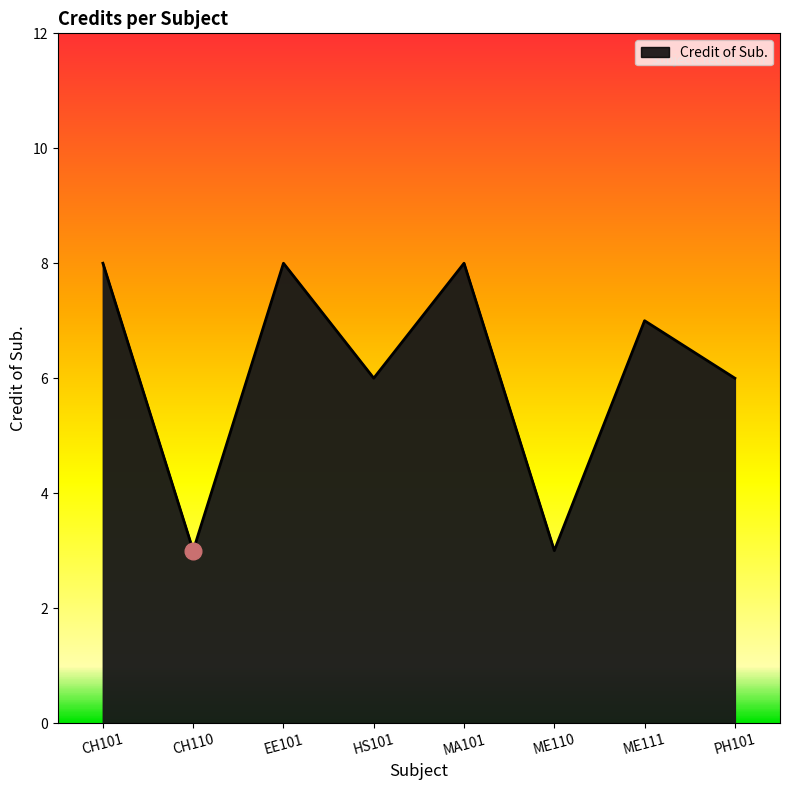

Count the number of categories in the chart.

8